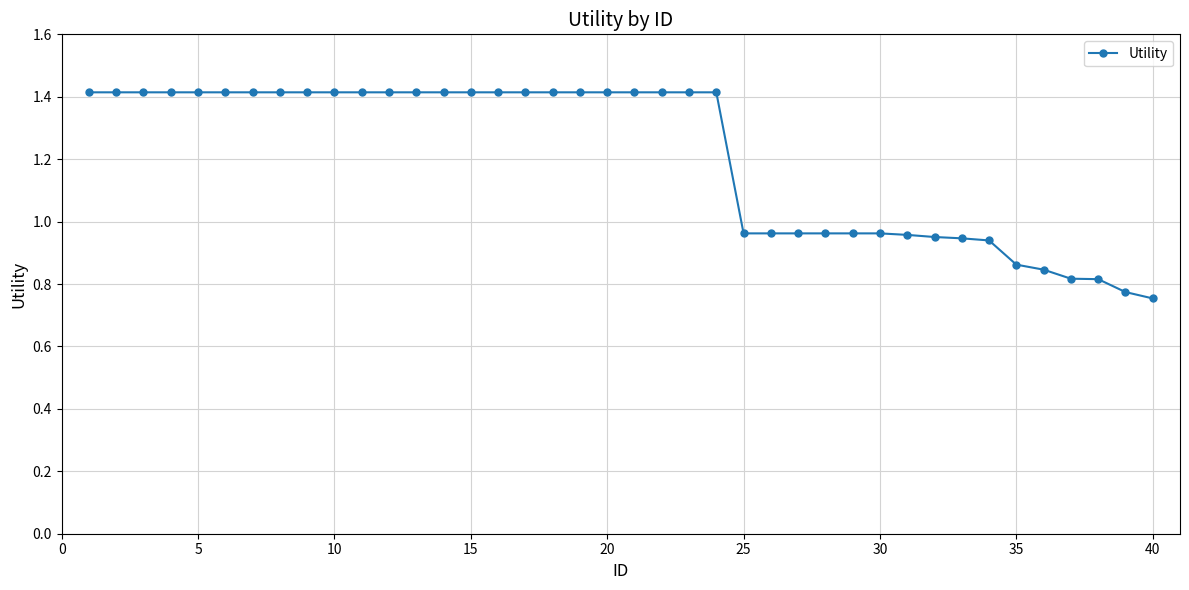

What is the difference between the second highest and second lowest values?

0.6